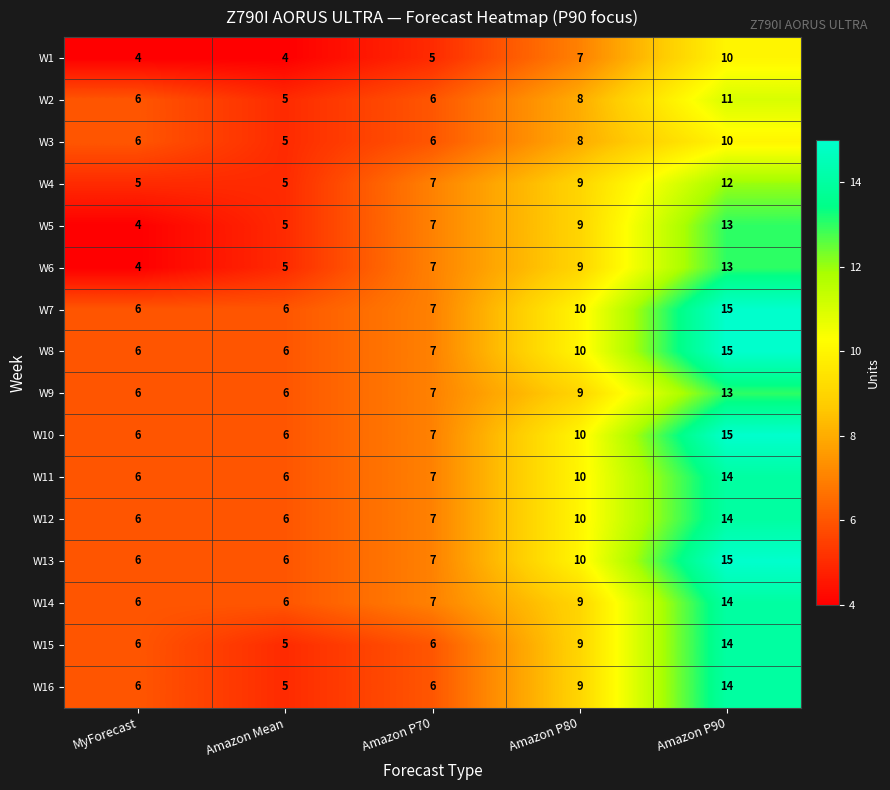

What is the average value of the W6 series?

8